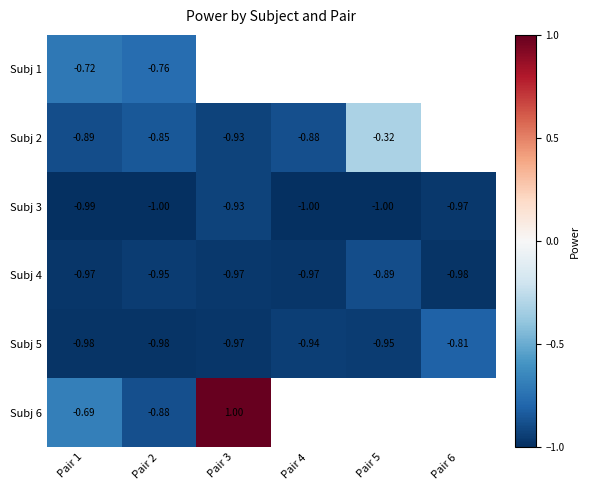

Is the value of Subj 4 at Pair 1 greater than the value of Subj 3 at Pair 3?

No